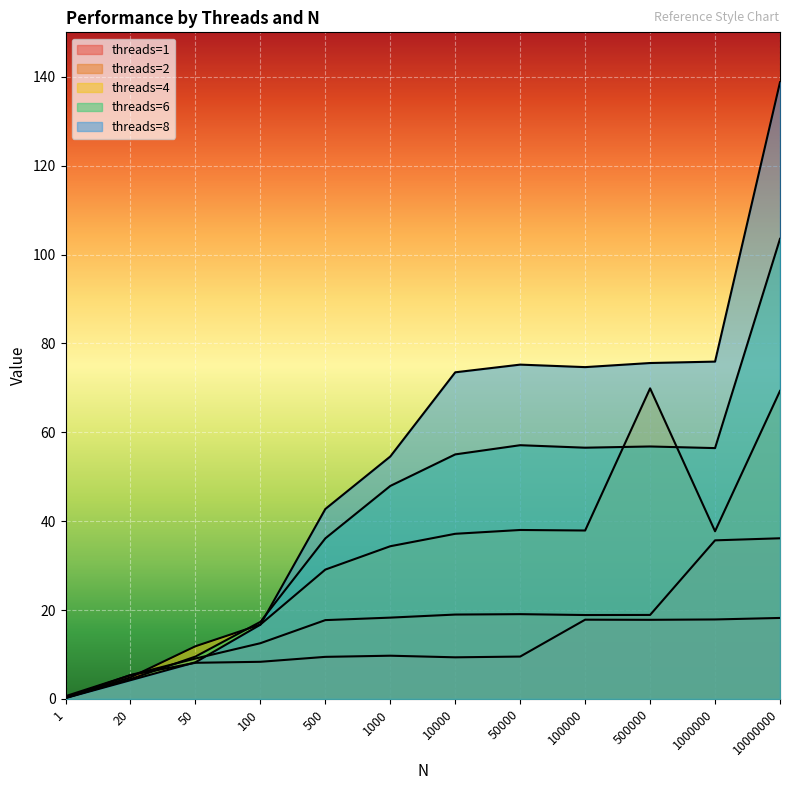

What is the difference between the 2 values at 50000 and 1000000?

16.6